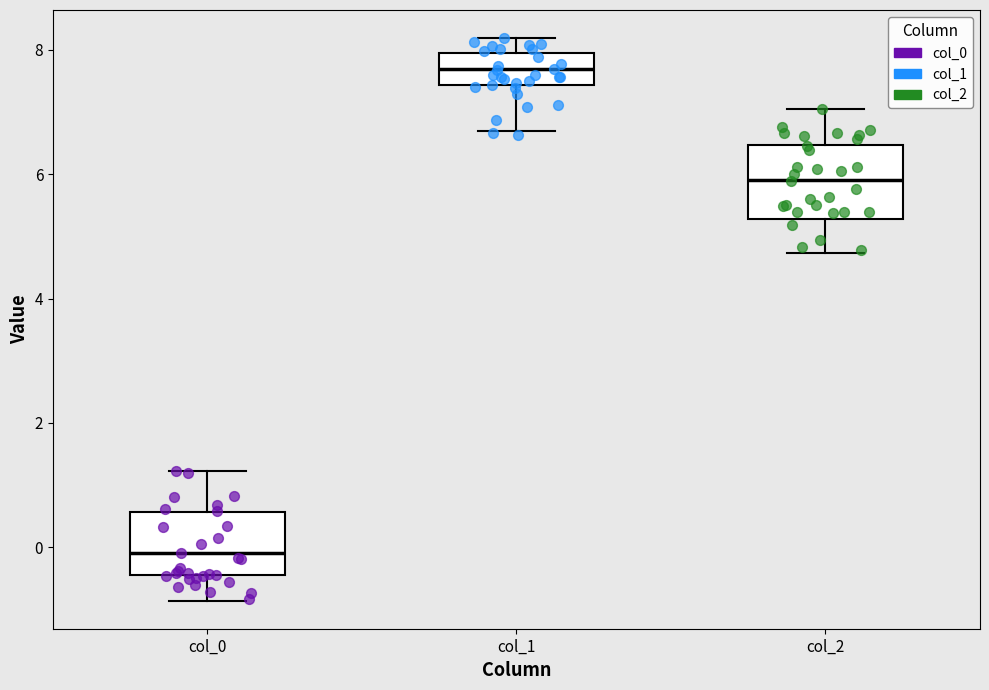

Where is the upper edge of the box for col_0 on the y-axis? The values are not printed on the chart, so give them approximately, as read against the axis.

0.6